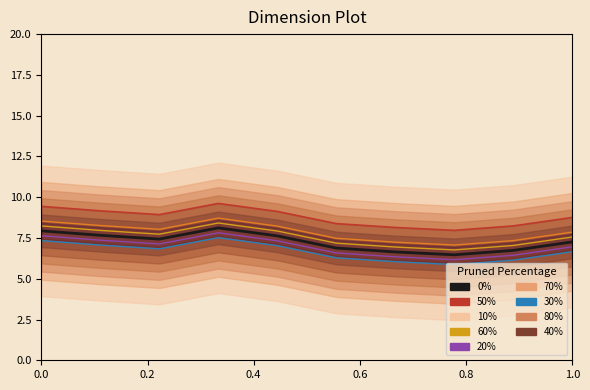

What is the value of the 0% point at the 10th from the left?

7.3